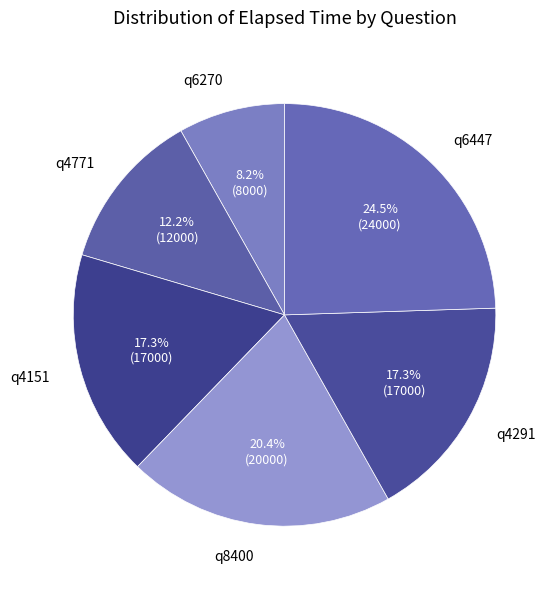

To the nearest percent, what portion does q4771 represent?

12%